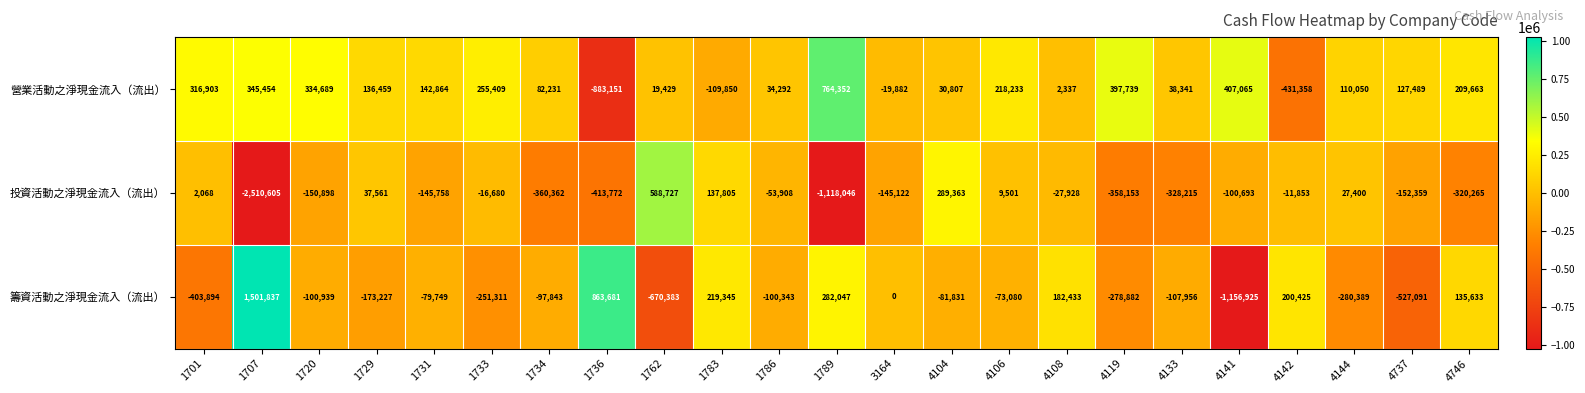

What is the greatest value displayed?

1501837